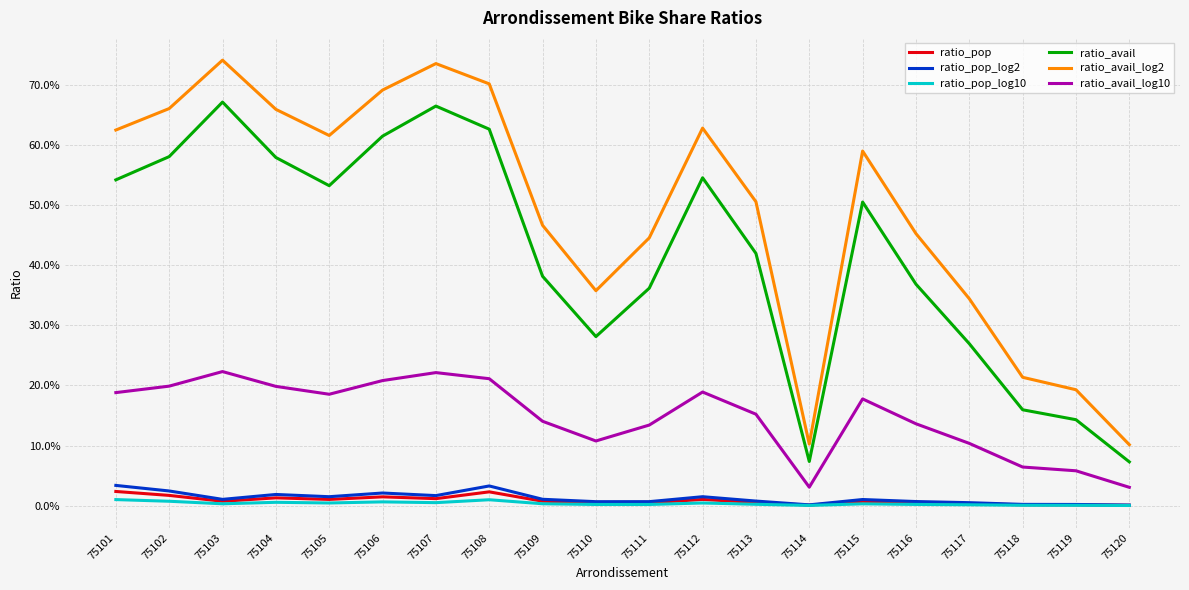

What are all the series names shown in the legend?

ratio_pop, ratio_pop_log2, ratio_pop_log10, ratio_avail, ratio_avail_log2, ratio_avail_log10